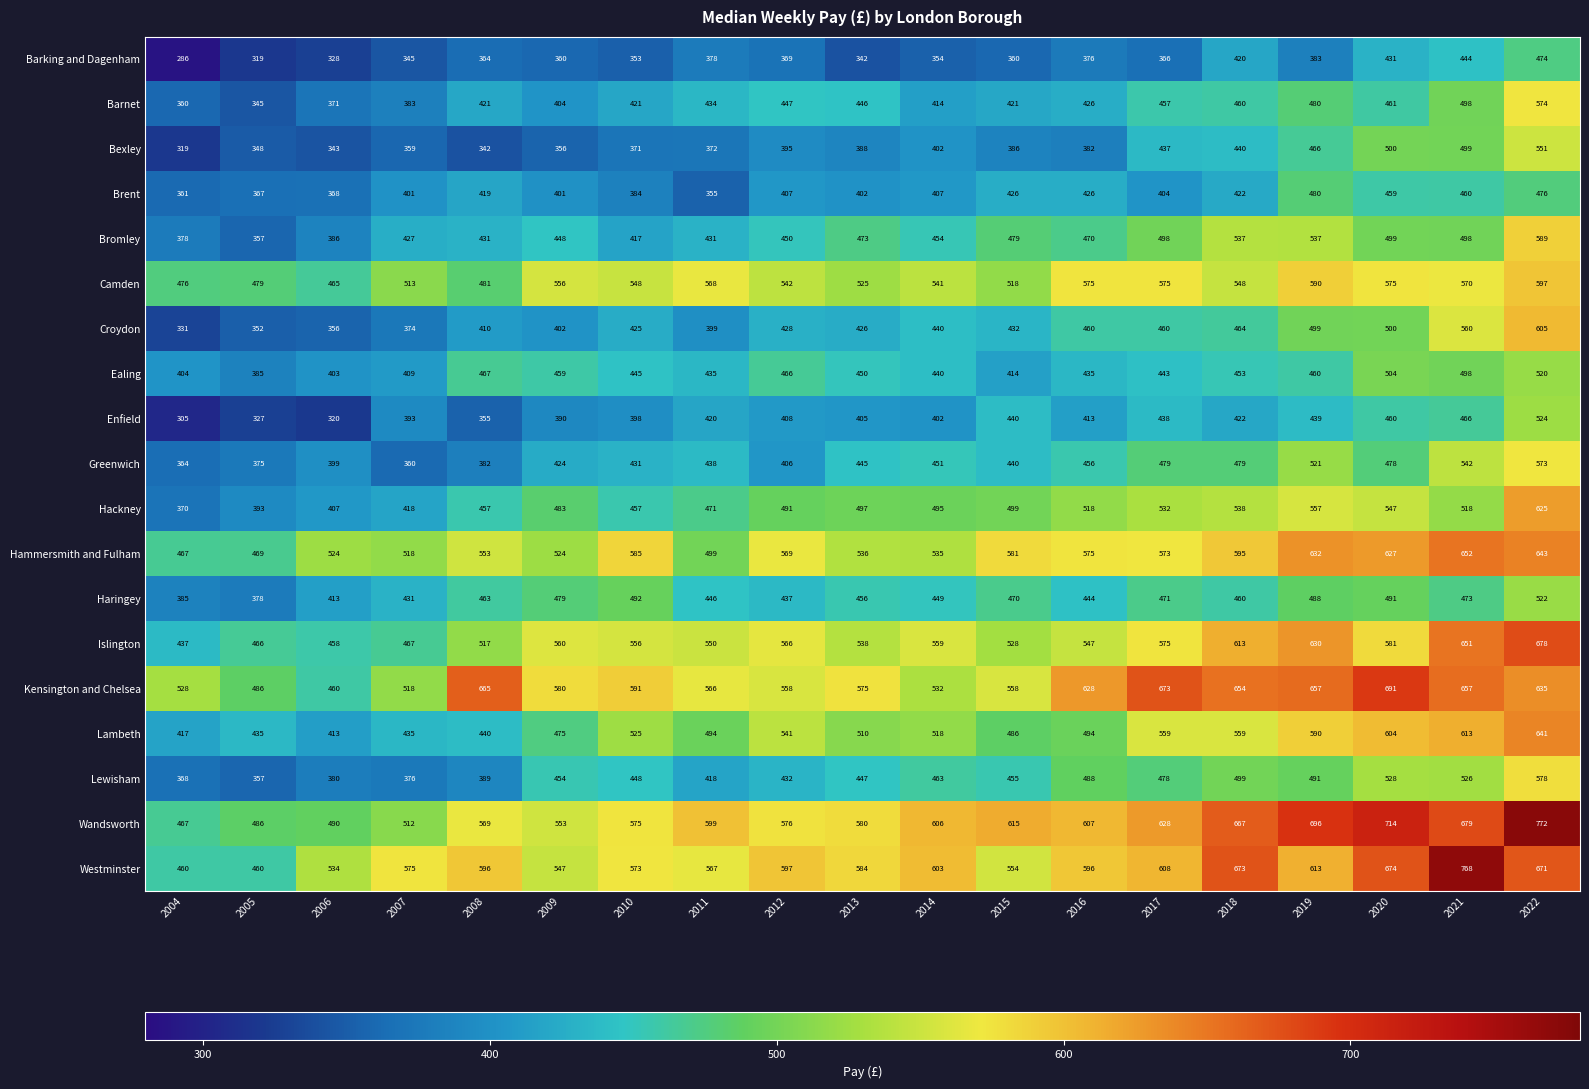

The value of Haringey at 2020 is 781. True or false?

False